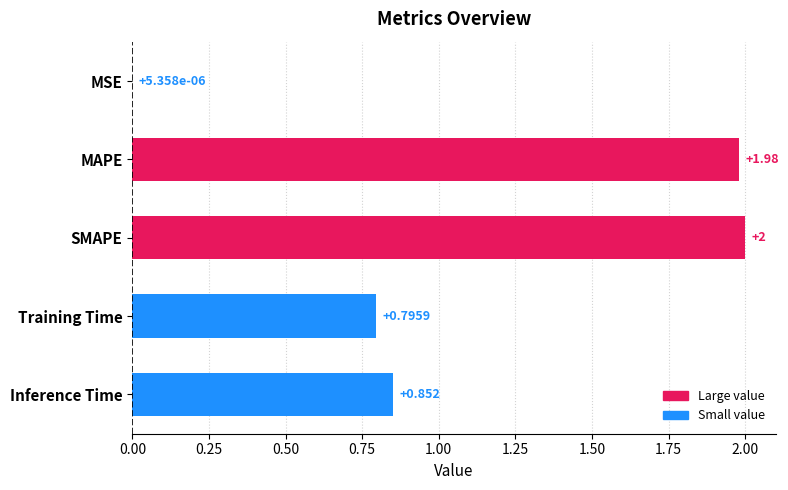

Which label corresponds to the largest value in the chart?

SMAPE